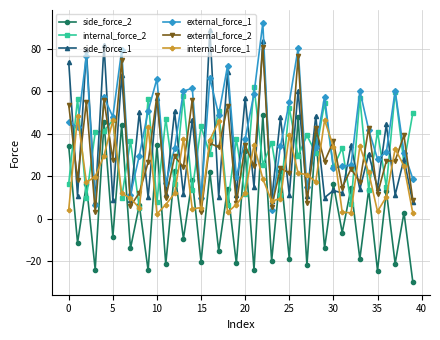

Which series has the largest total across all categories?

external_force_1